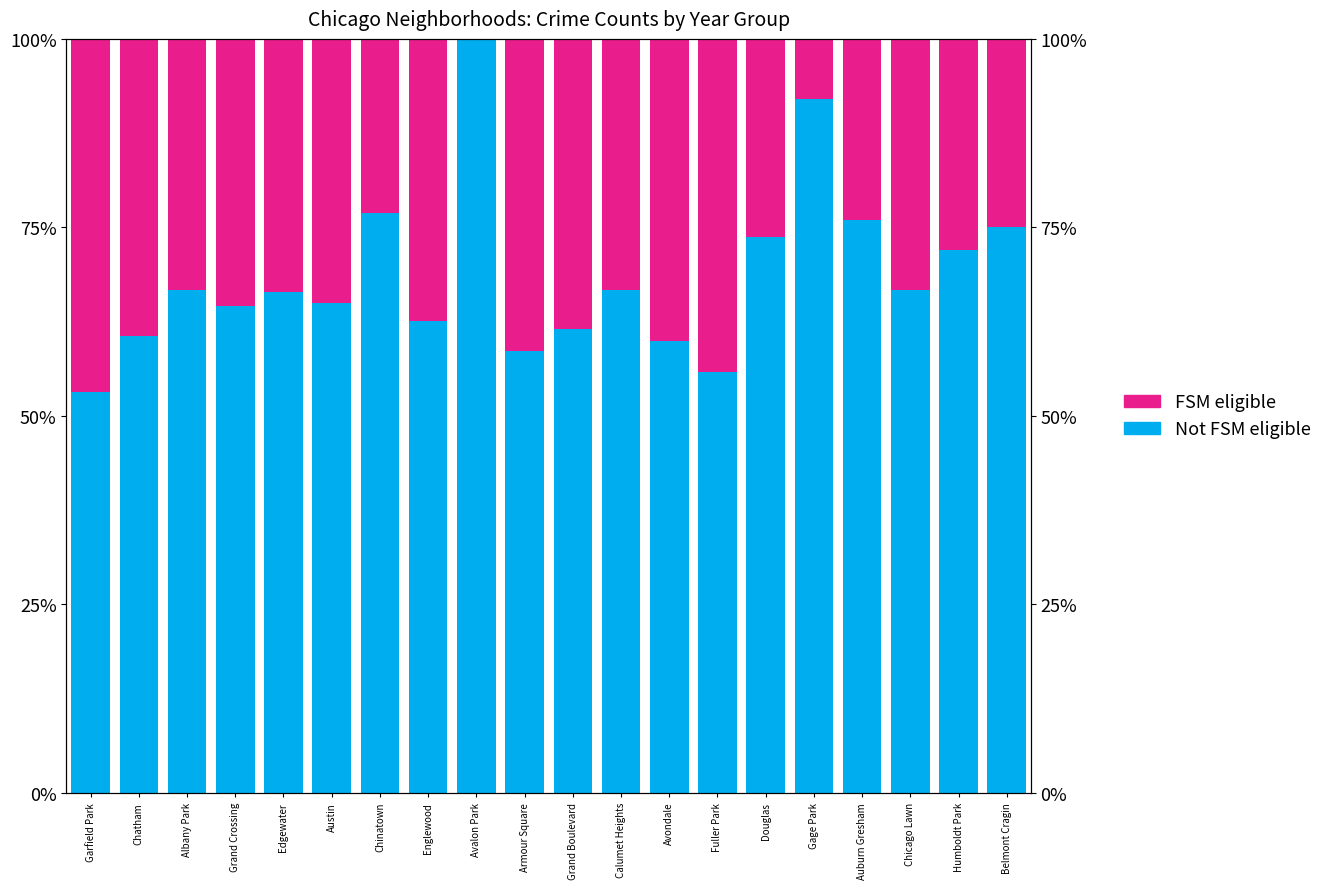

List the series in order of their overall mean, lowest first.

FSM eligible, Not FSM eligible